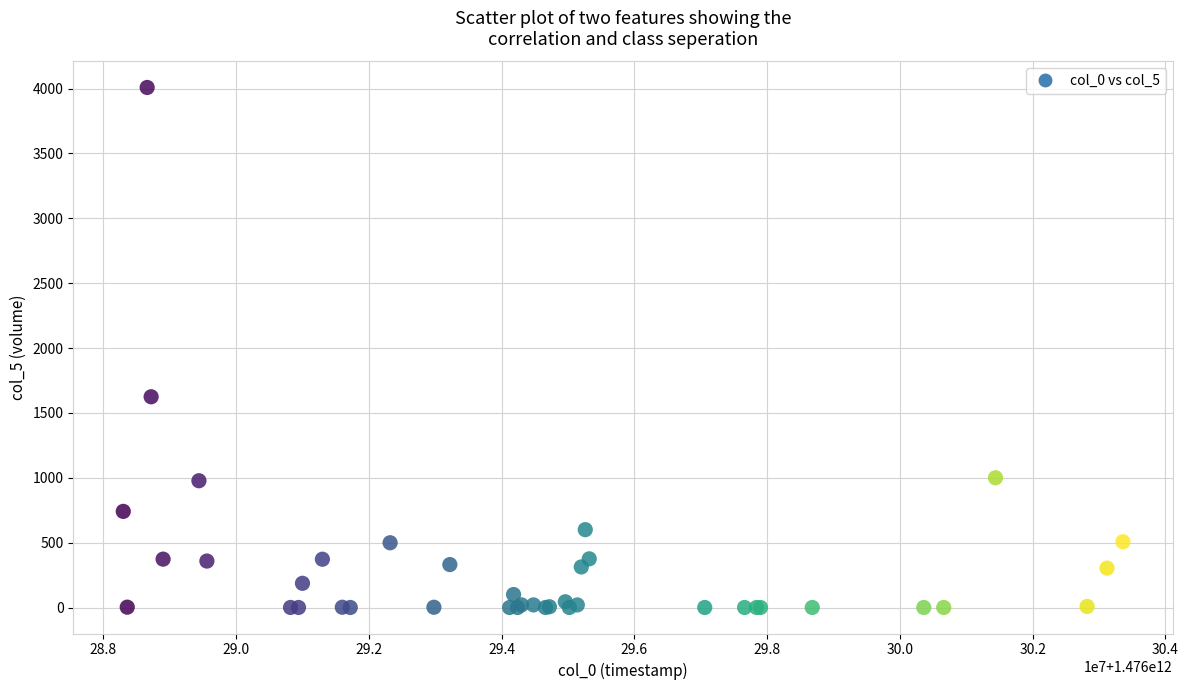

What Y value in the scatter plot is closest to 2004?

1624.2